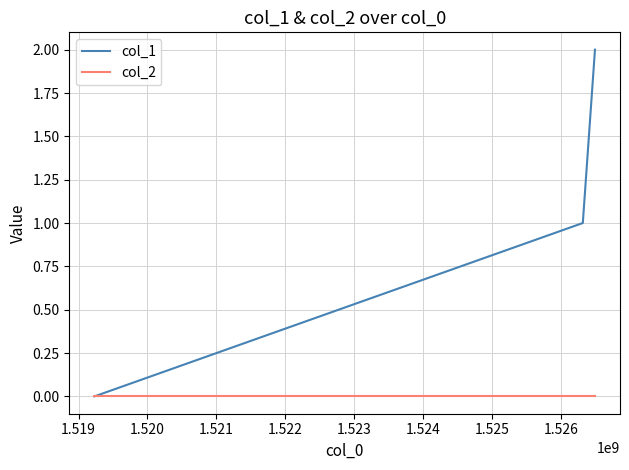

Rank the series by their average value, from highest to lowest.

col_1, col_2